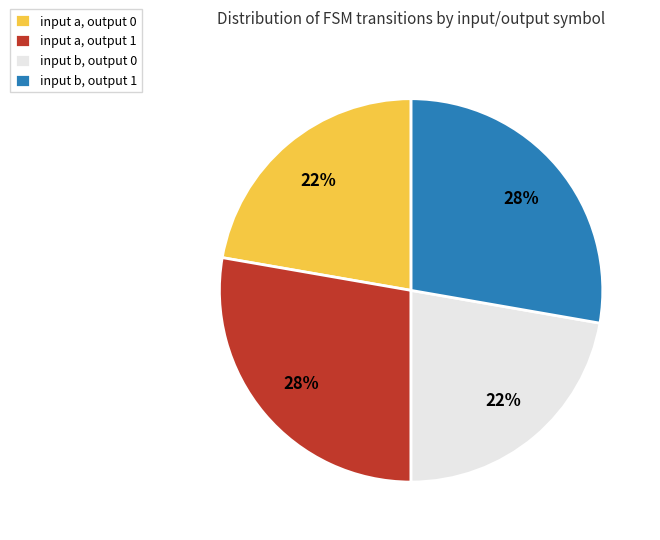

To the nearest percent, what portion does input a, output 0 represent?

22%